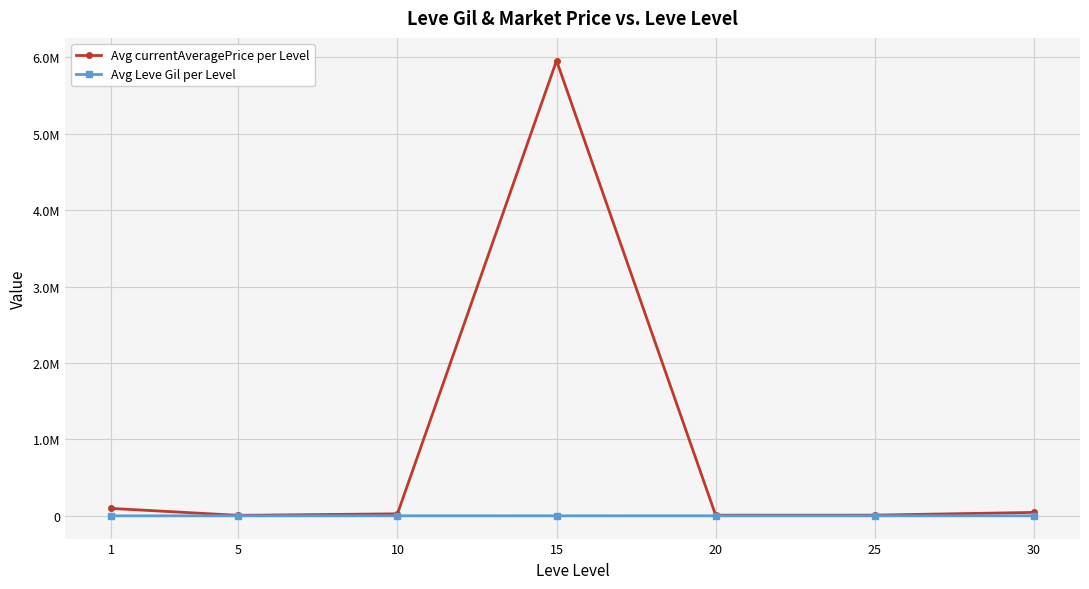

Does the chart have visible grid lines?

Yes